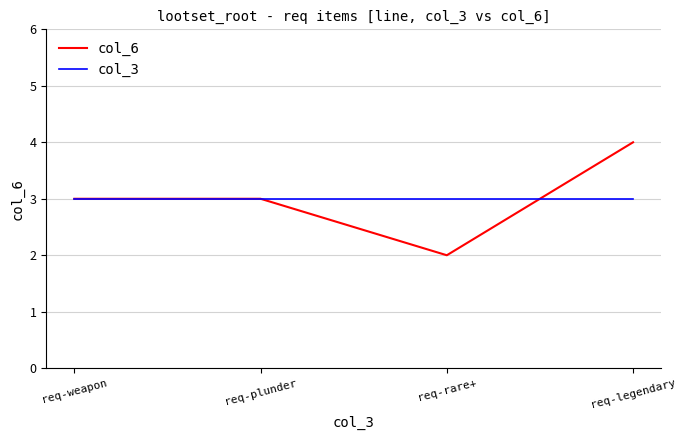

Reading left to right, transcribe all the data shown in this chart.

col_6: req-weapon=3	req-plunder=3	req-rare+=2	req-legendary=4
col_3: req-weapon=3	req-plunder=3	req-rare+=3	req-legendary=3